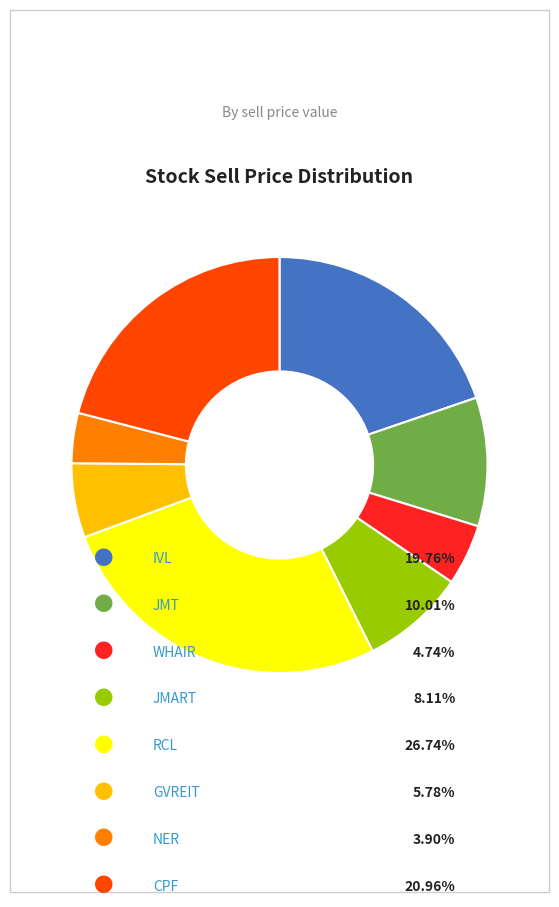

Is there a majority slice in this chart?

No